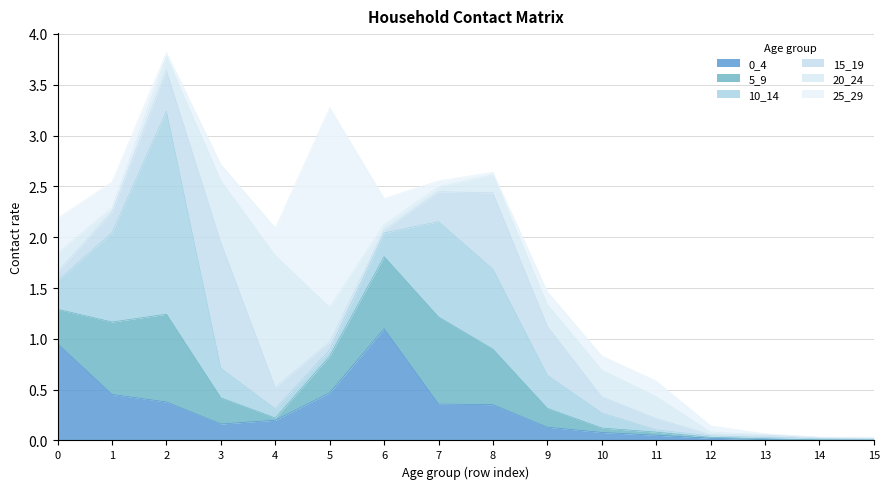

At which label is 10_14 closest to 1?

7